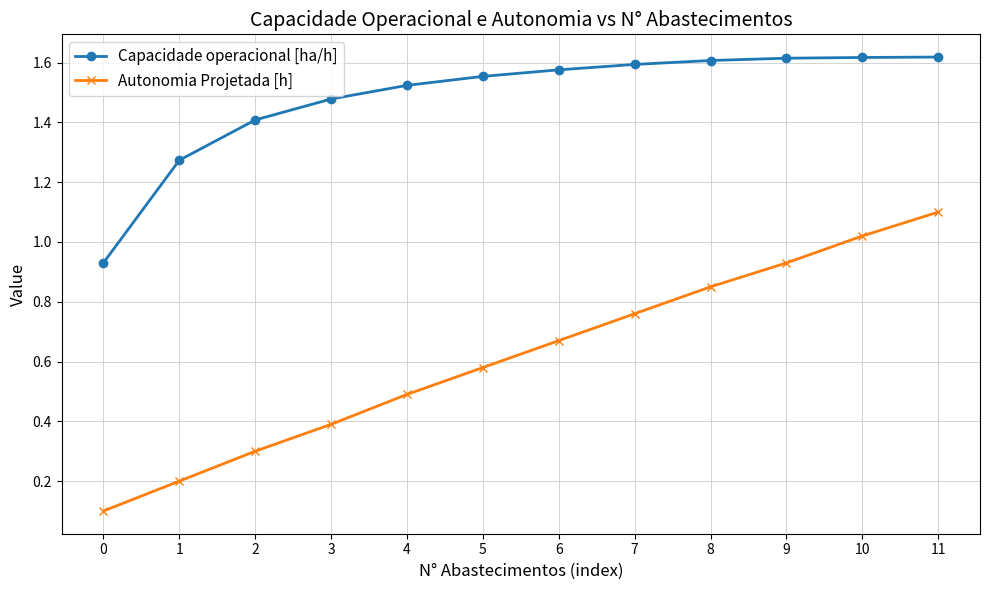

At which category is the sum across all series the highest?

11